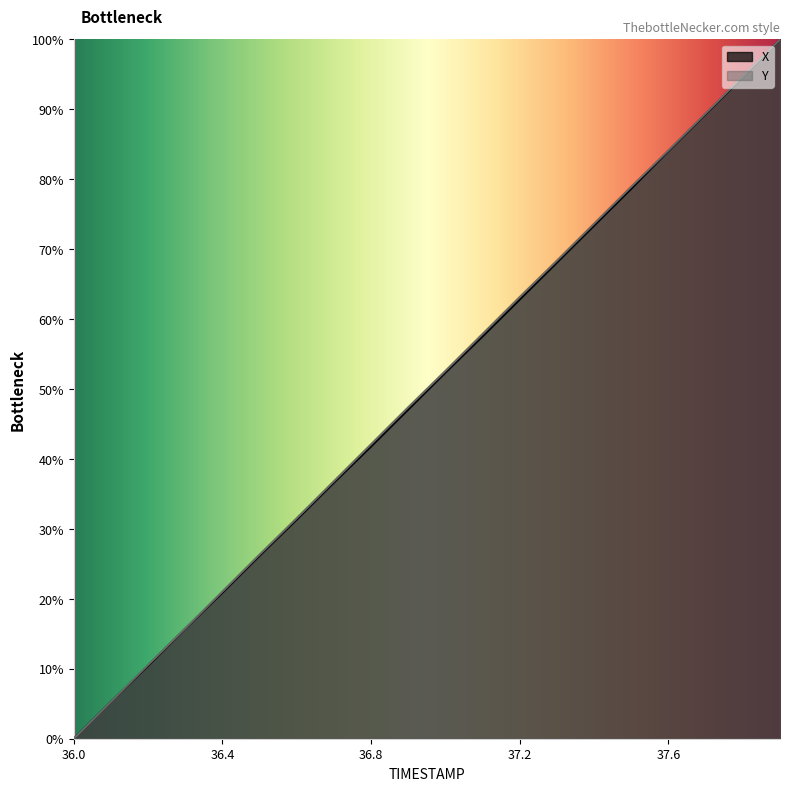

What is the approximate value of Y at 37.9?

100.0